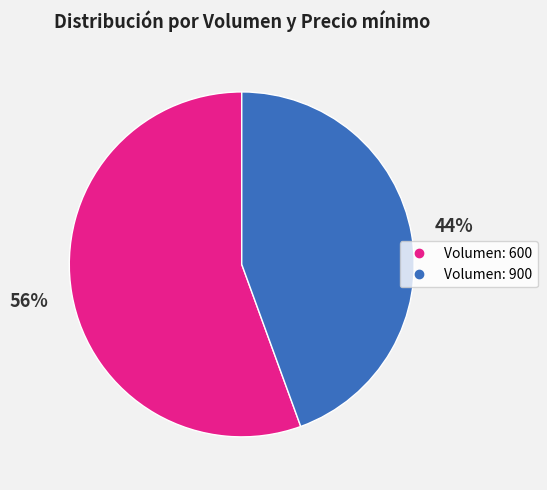

What percentage is the Volumen: 900 slice, to the nearest percent?

44%